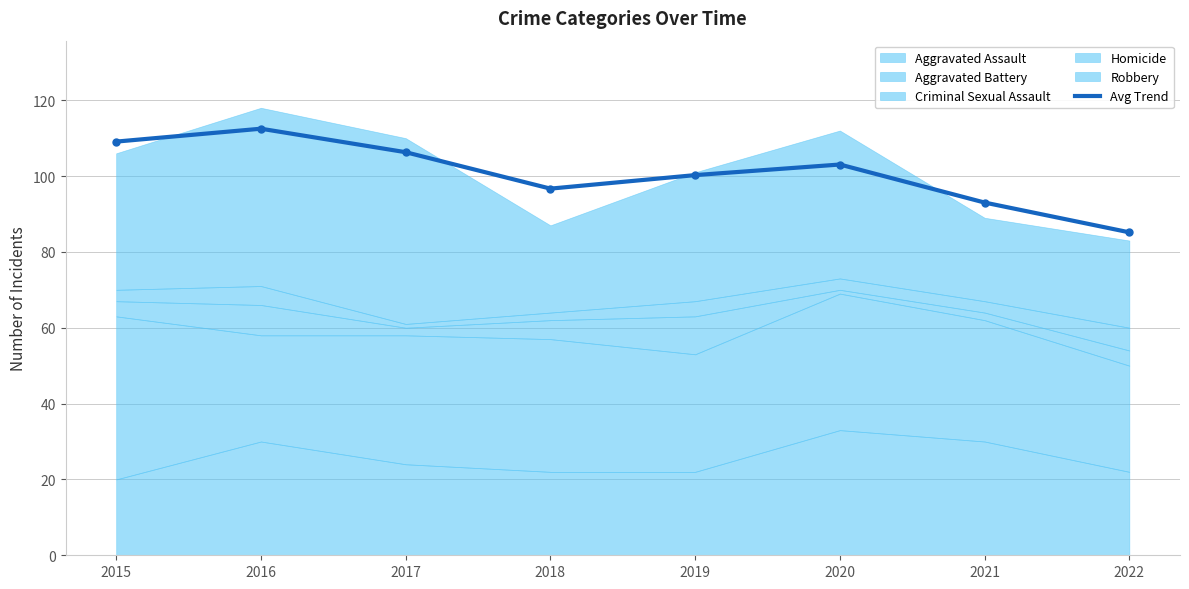

How many points are lower than both their immediate neighbors (excluding endpoints)?

1